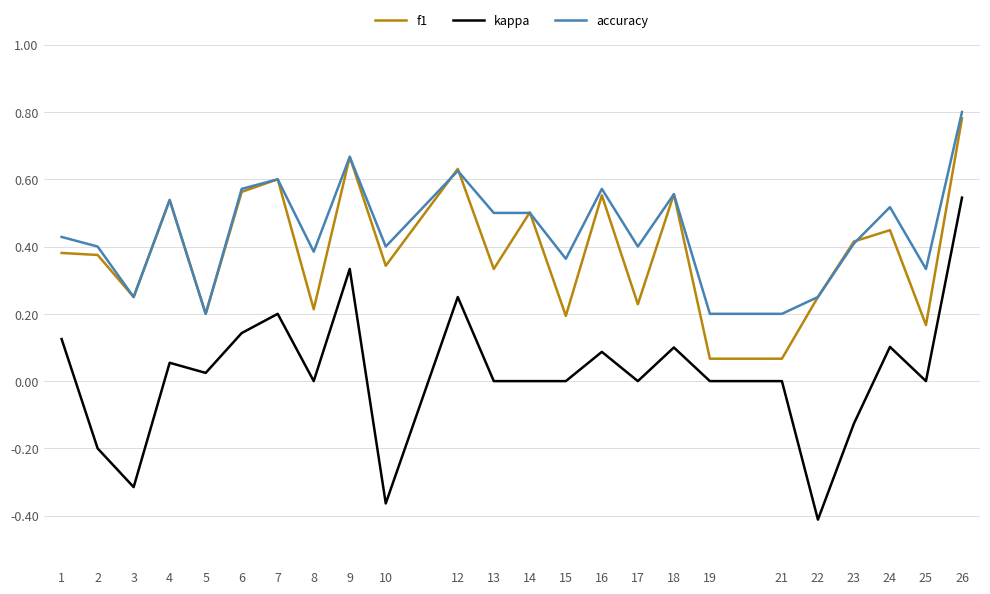

The kappa series shows 0.0 at 18. True or false?

False